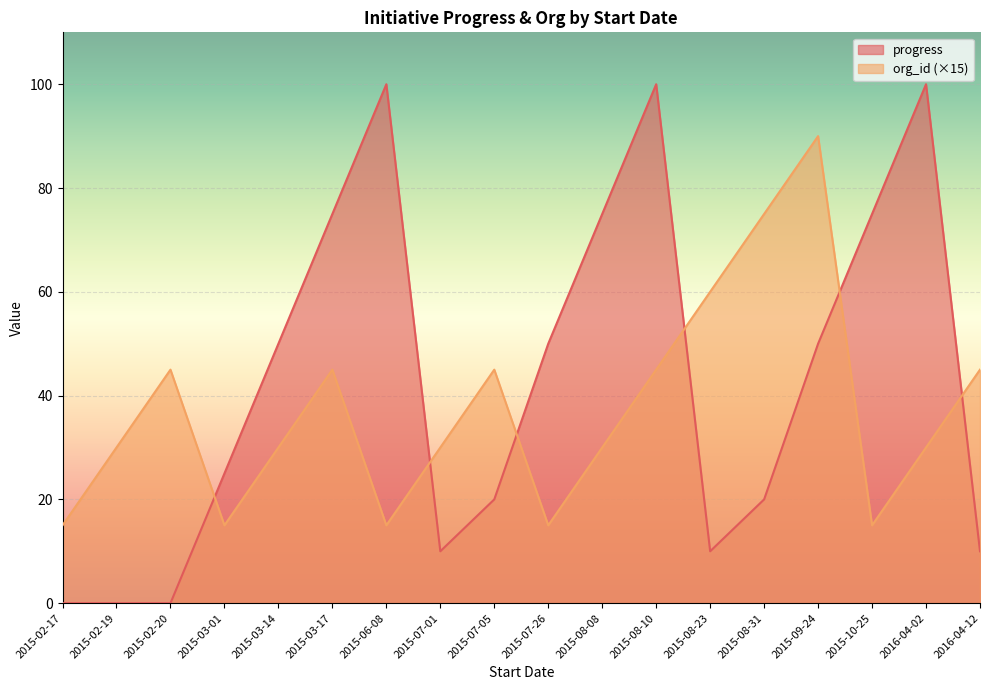

Rank the series by their average value, from highest to lowest.

progress, org_id